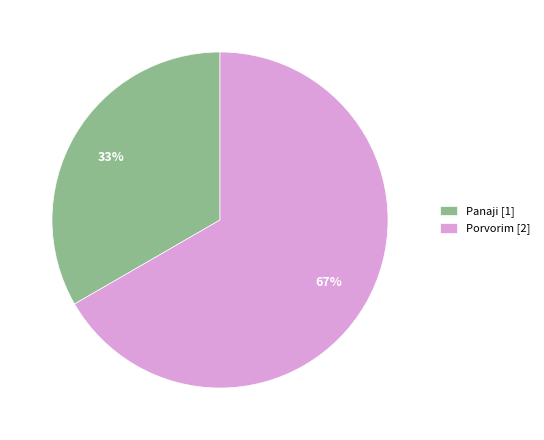

Rank the categories by value from lowest to highest.

Panaji, Porvorim